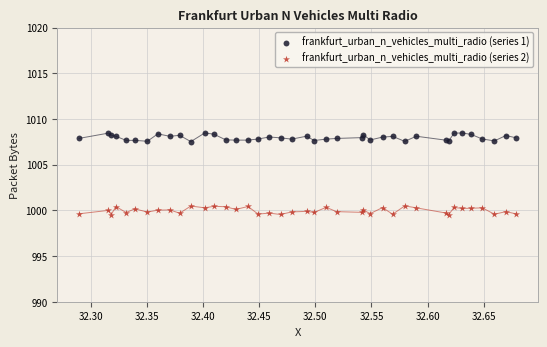

What are all the series names shown in the legend?

frankfurt_urban_n_vehicles_multi_radio (series 1), frankfurt_urban_n_vehicles_multi_radio (series 2)